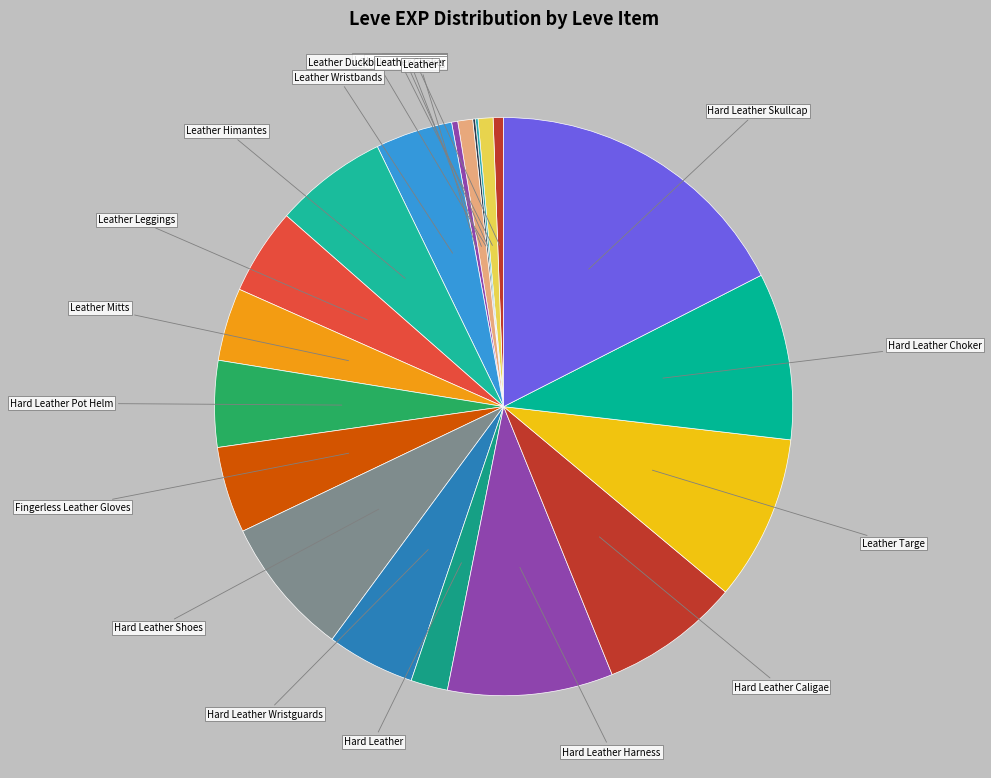

Between Leather Wristguards and Leather Wristbands, which is larger?

Leather Wristbands